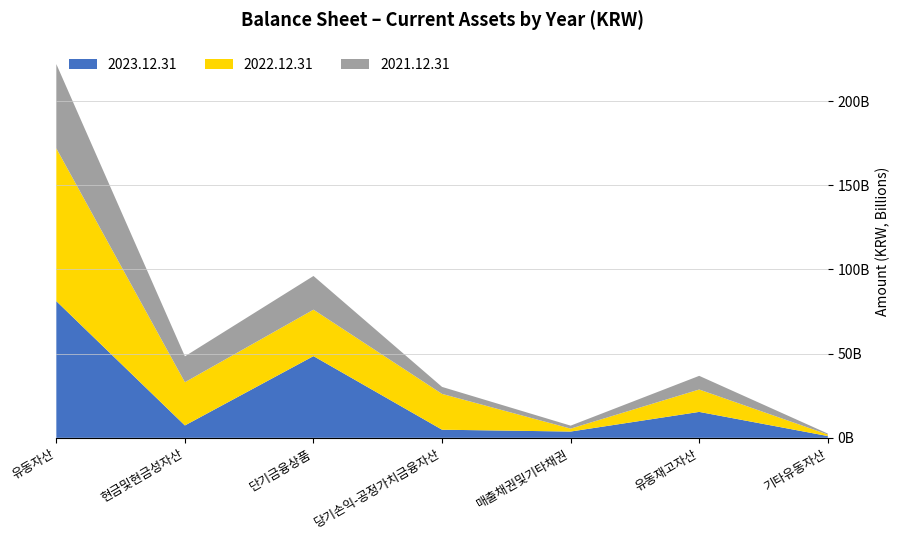

Reading right to left, extract all data points from this chart.

2023.12.31: 1061015203	15399380978	3733310450	4827580847	48525642106	7353863675	81163877545
2022.12.31: 909067698	13296934078	1741157191	21260936758	27581150686	25671630817	90710133440
2021.12.31: 557492131	8112062769	1767866985	4146900993	20000000000	15367548829	50051550296